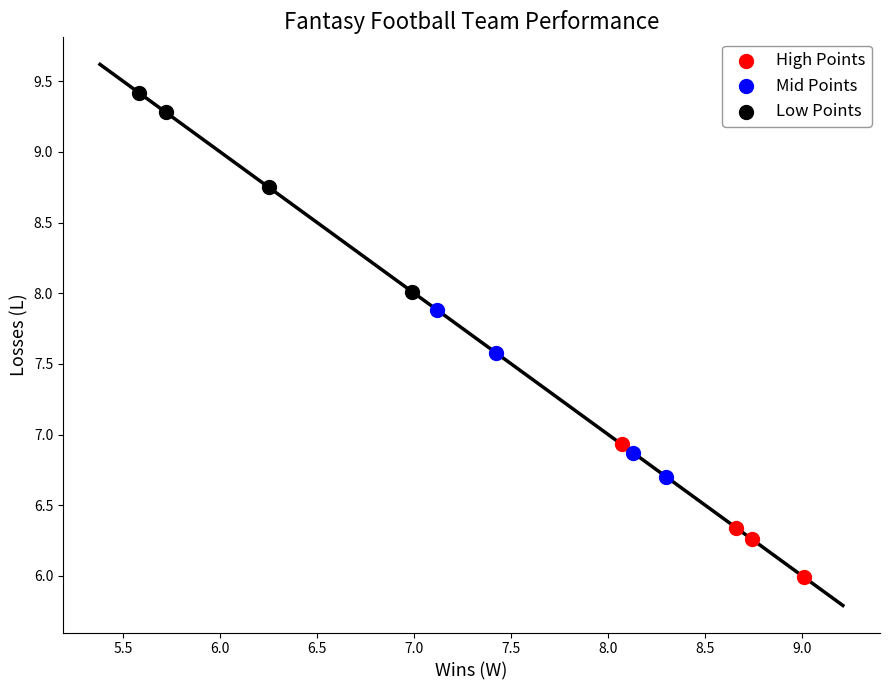

Which series reaches the maximum Y coordinate?

Low Points